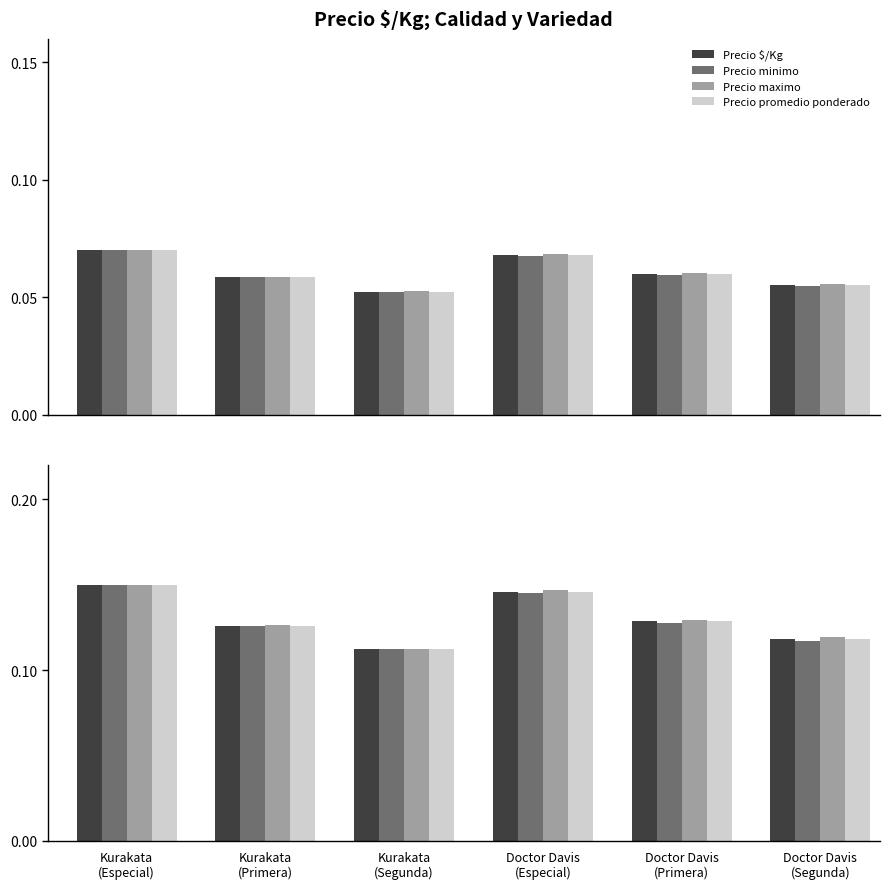

Between Kurakata
(Segunda) and Doctor Davis
(Segunda), which series saw the biggest shift?

Precio maximo